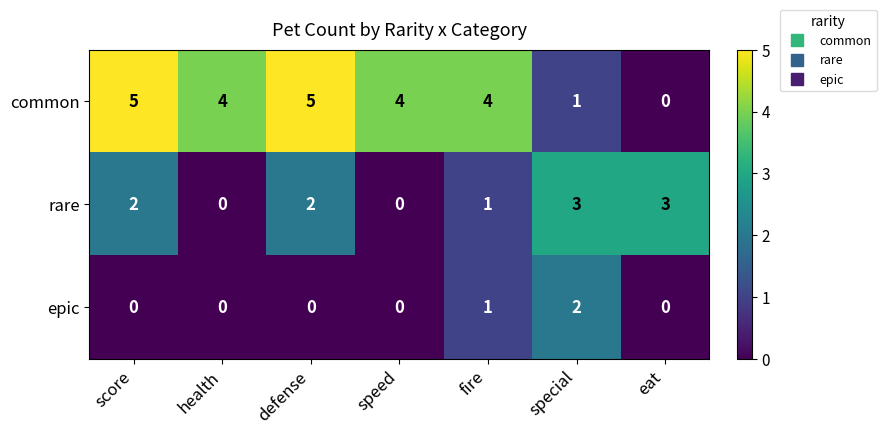

How many rare values are between 0 and 3?

7